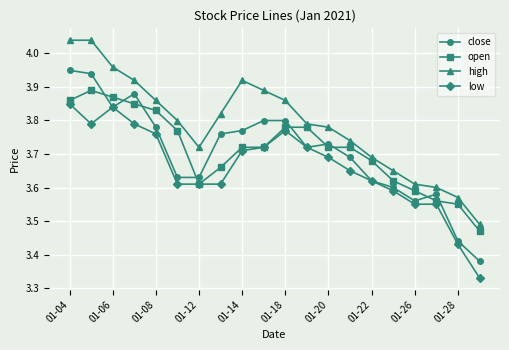

True or false: high and low cross at least once.

False